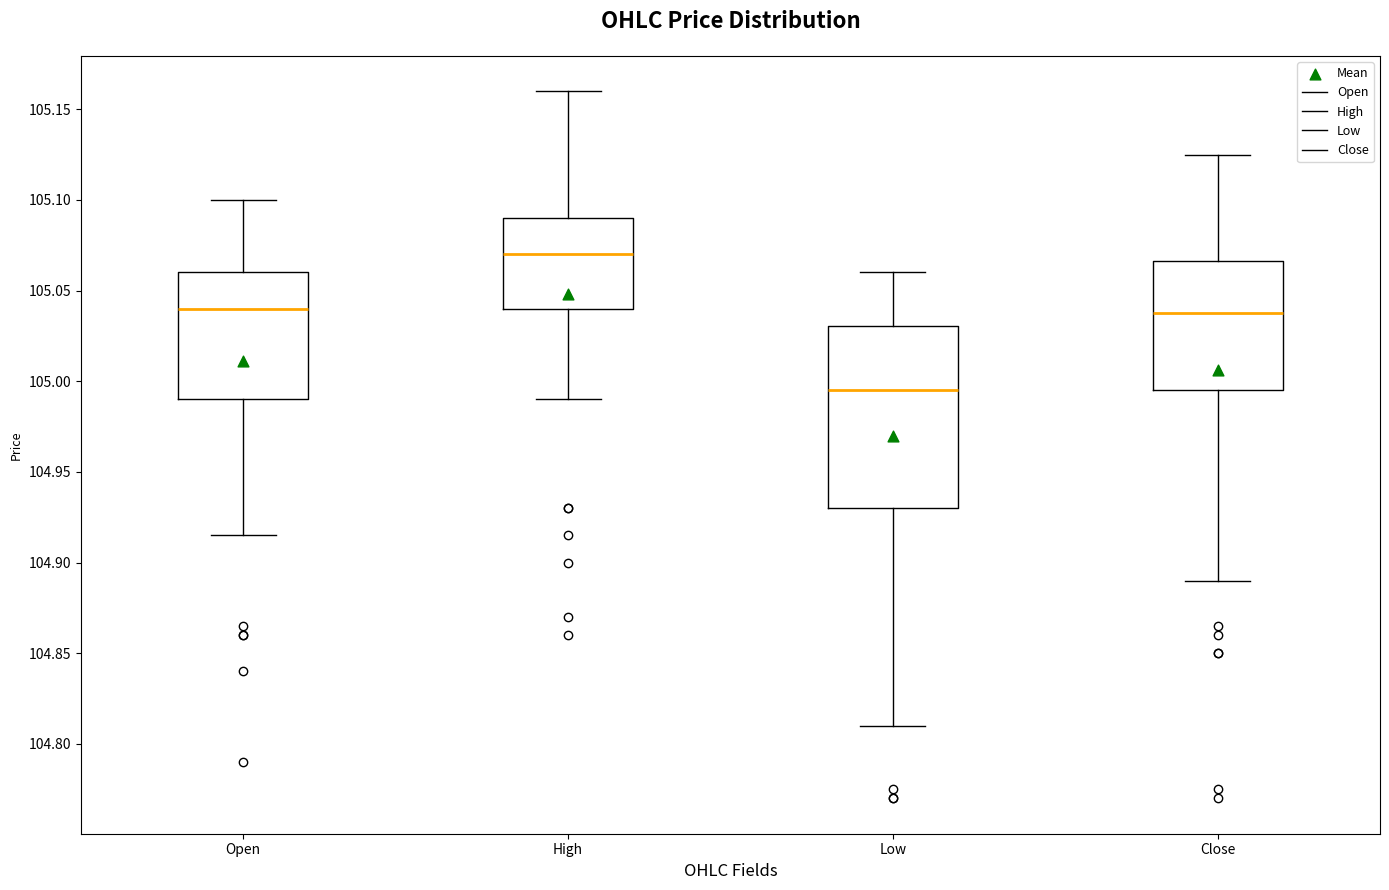

Reading left to right, read every box against the y-axis: the position of its median line, the range the box covers, and the ends of its whiskers. The values are not printed on the chart, so give them approximately, as read against the axis.

Open: median 105.040, box 104.990 to 105.060, whiskers 104.915 to 105.100
High: median 105.070, box 105.040 to 105.090, whiskers 104.990 to 105.160
Low: median 104.995, box 104.930 to 105.030, whiskers 104.810 to 105.060
Close: median 105.040, box 104.995 to 105.065, whiskers 104.890 to 105.125